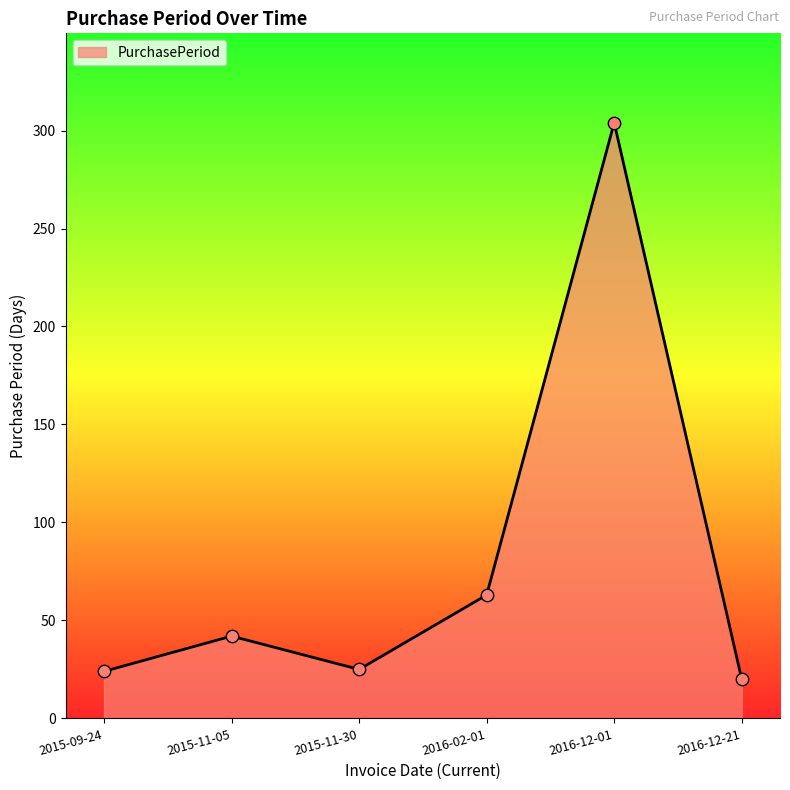

Which has a higher value, 2015-11-30 or 2016-12-01?

2016-12-01